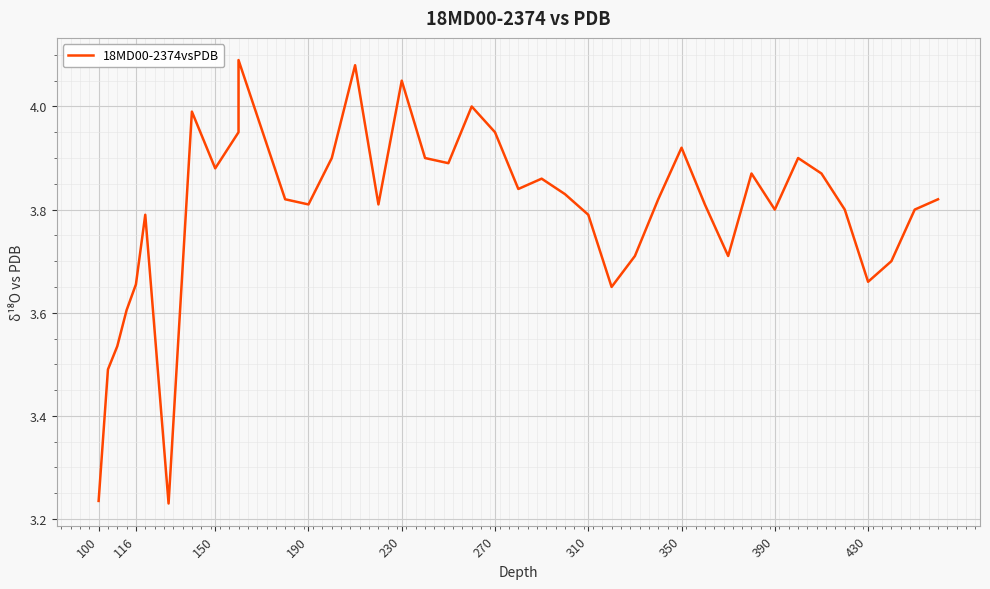

Reading left to right, list all the values displayed in this chart.

3.2	3.5	3.5	3.6	3.7	3.8	3.2	4.0	3.9	4.0	4.1	3.8	3.8	3.9	4.1	3.8	4.0	3.9	3.9	4.0	4.0	3.8	3.9	3.8	3.8	3.6	3.7	3.8	3.9	3.8	3.7	3.9	3.8	3.9	3.9	3.8	3.7	3.7	3.8	3.8